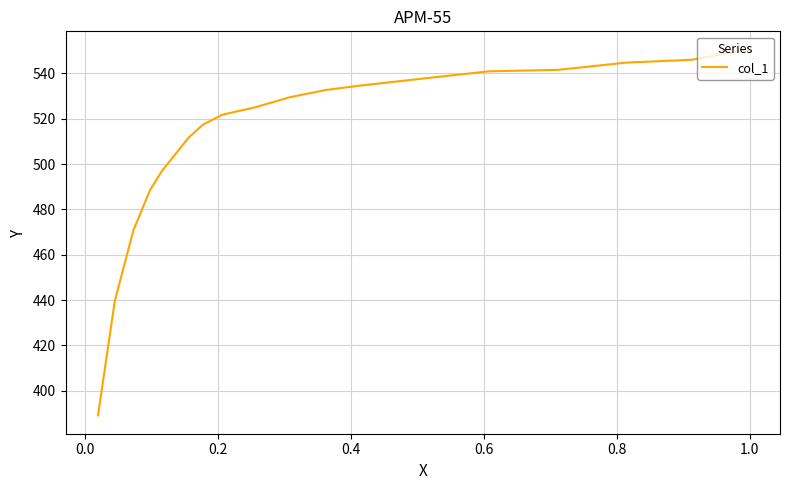

Is this an area chart (filled region under the line)?

No